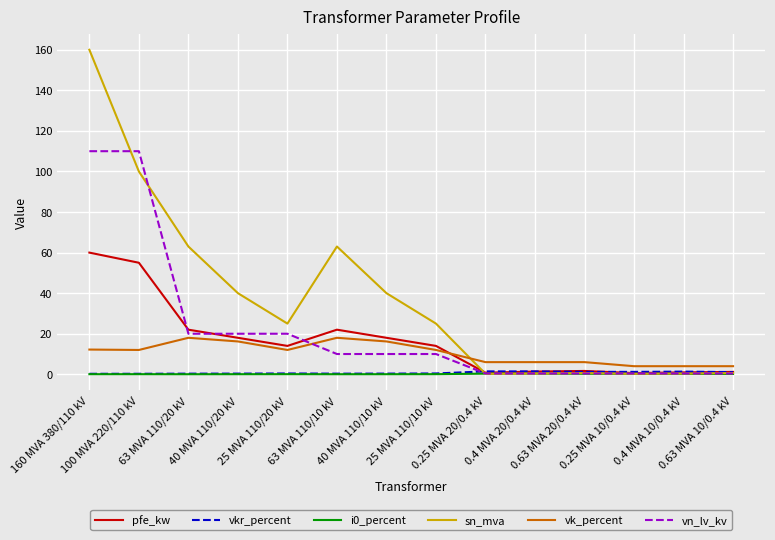

What is the sum of all vkr_percent values?

10.3